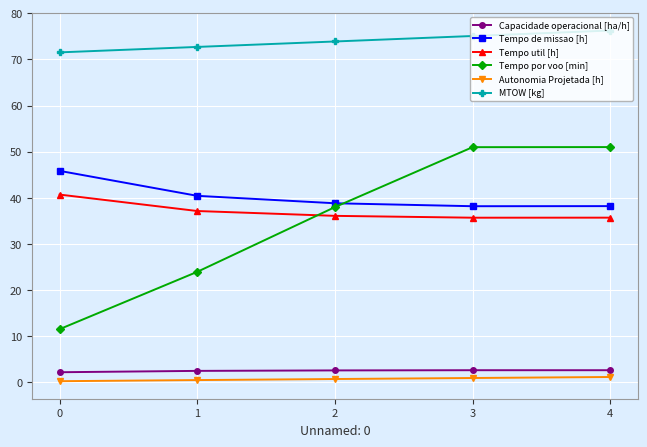

Count the number of data series in this chart.

6